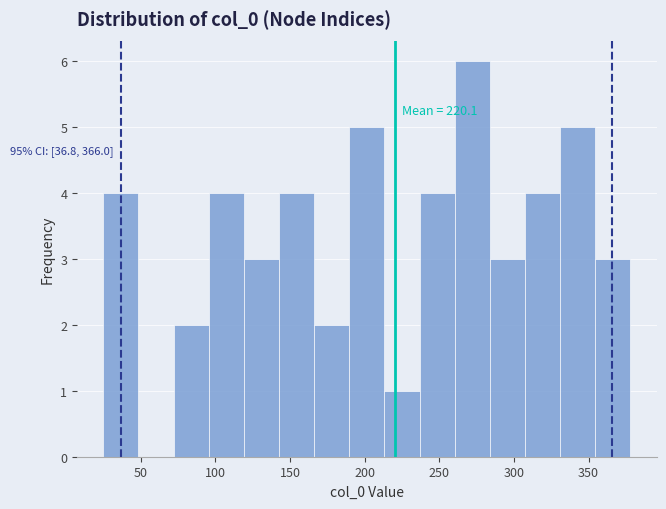

Over which range of the x-axis is the bar tallest?

260 to 285